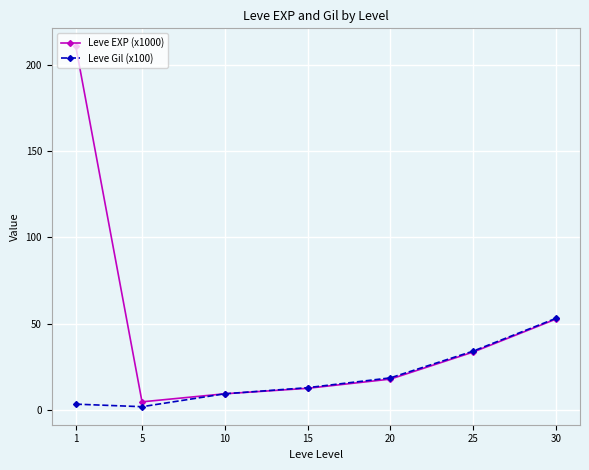

At which label does Leve EXP (x1000) first exceed 18?

1